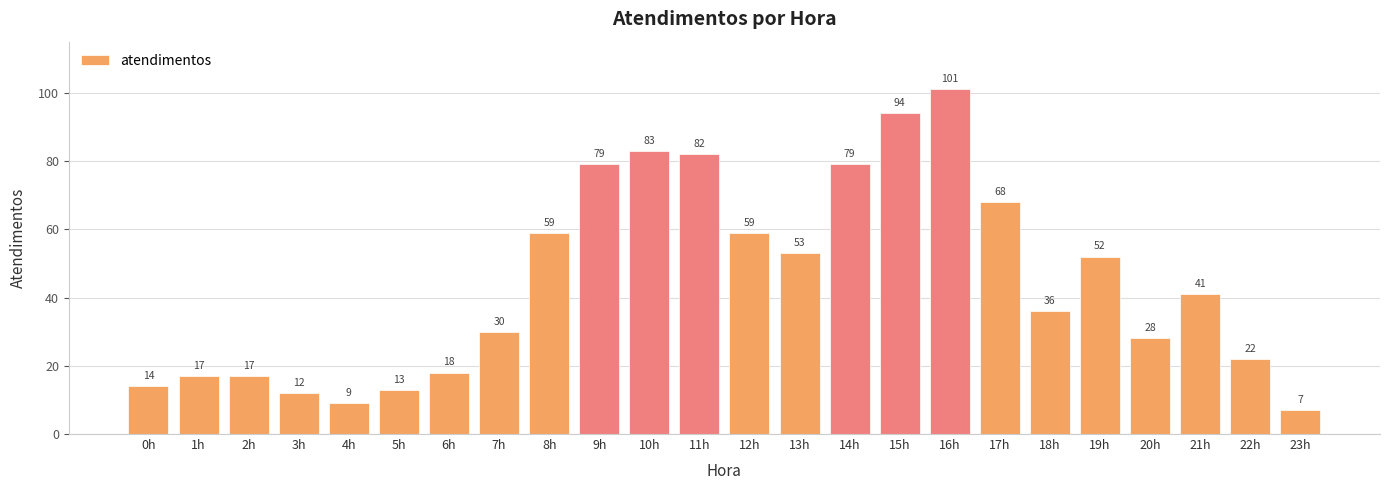

Where does the data first go above 41?

8h